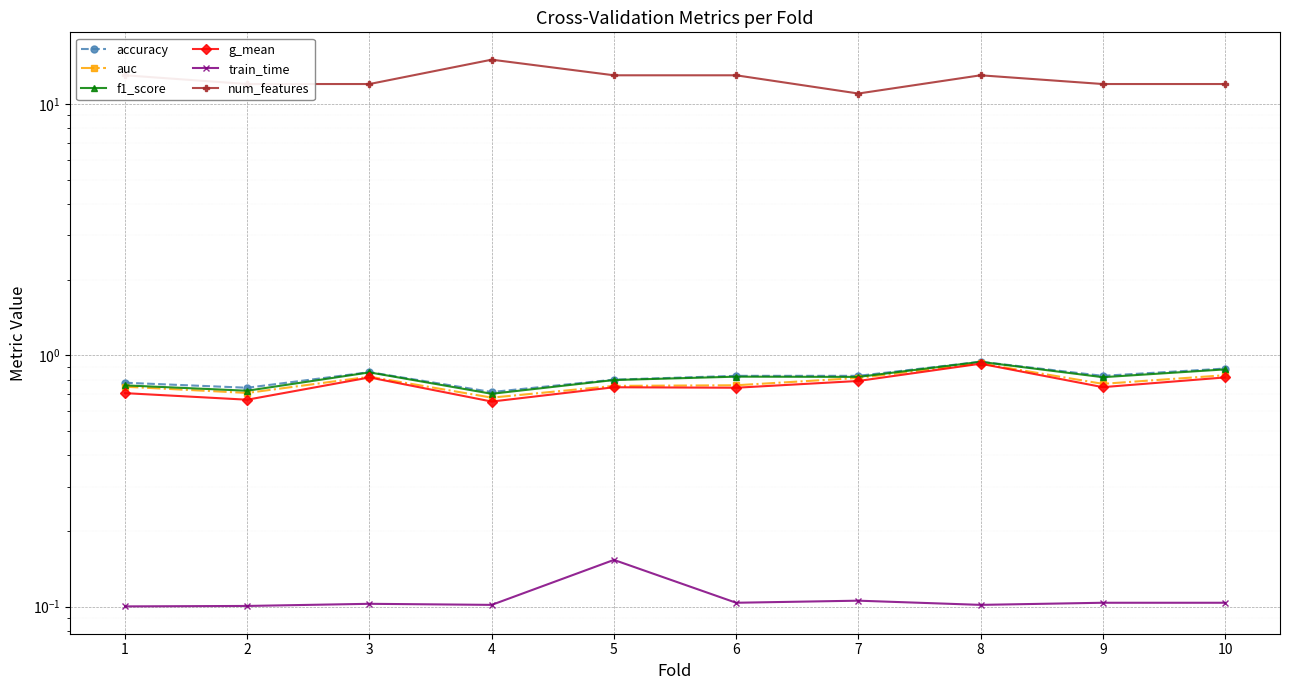

At how many categories does at least one series exceed 8?

10